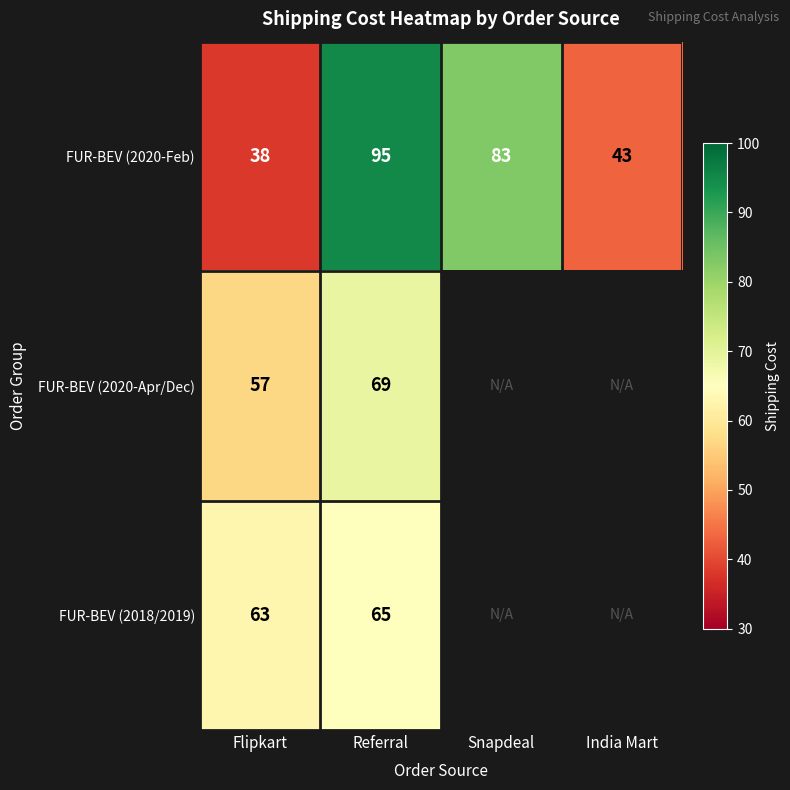

Which category has the highest value in the FUR-BEV (2020-Feb) series?

Referral